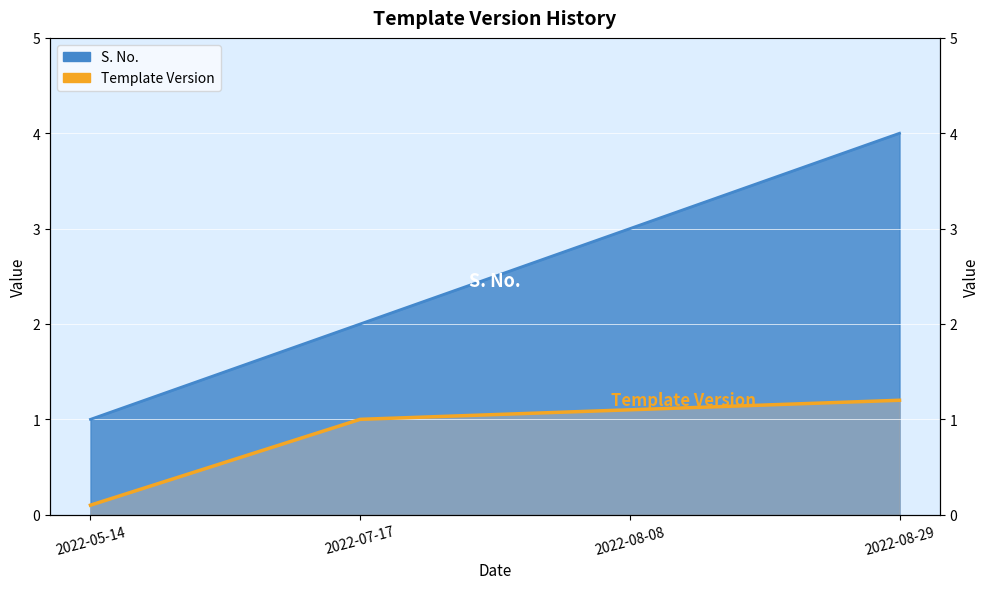

Which has a higher value, 2022-07-17 or 2022-05-14?

2022-07-17